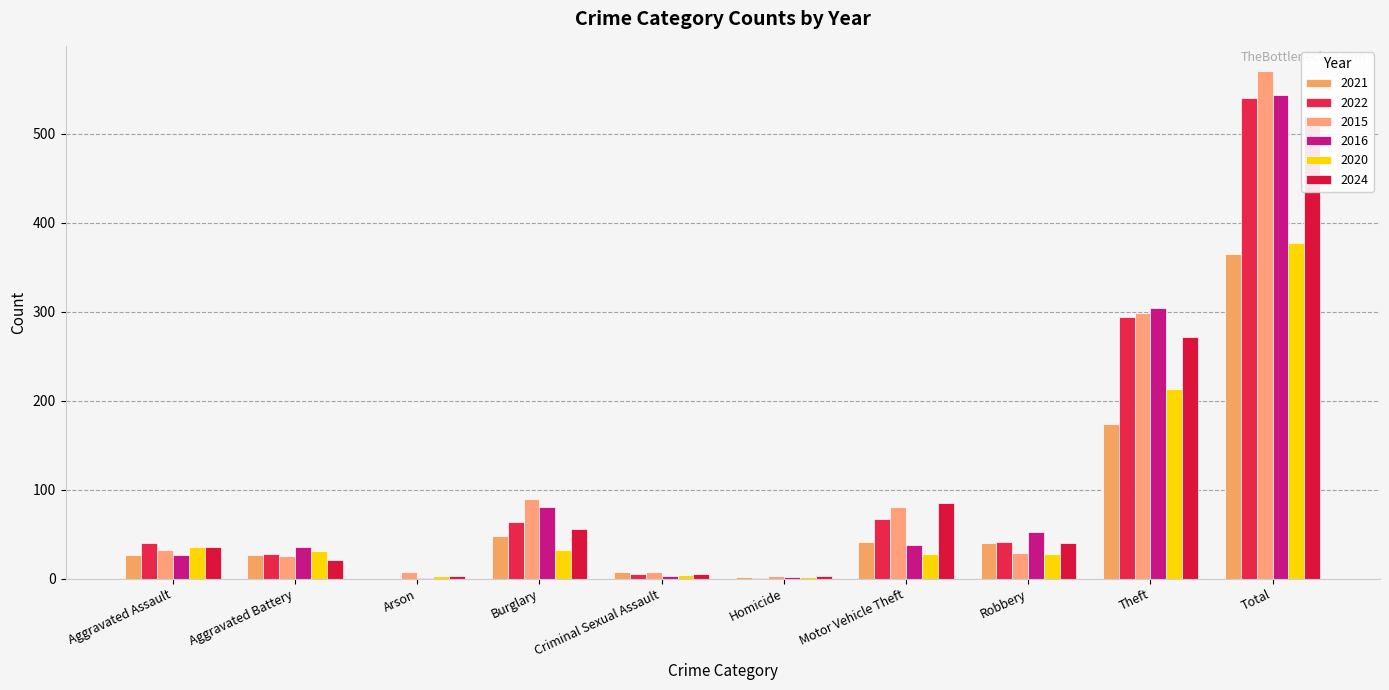

Read the 2015 value at Arson, to the nearest 10.

10